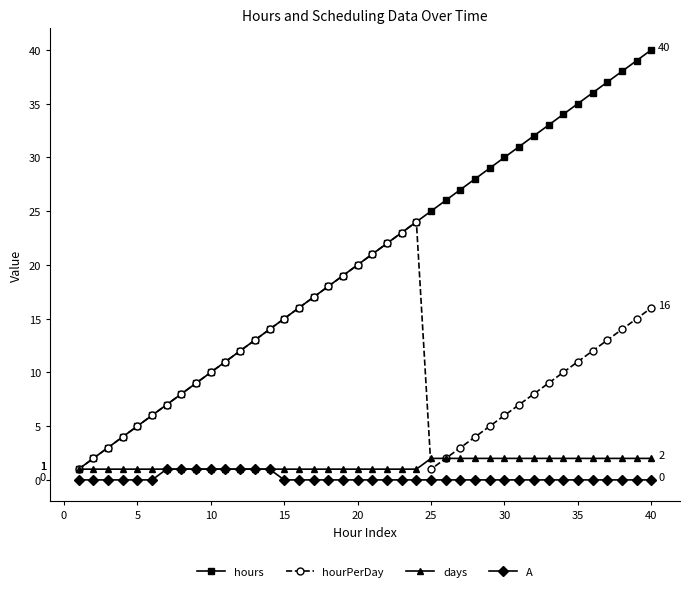

Which series has the widest spread of values?

hours